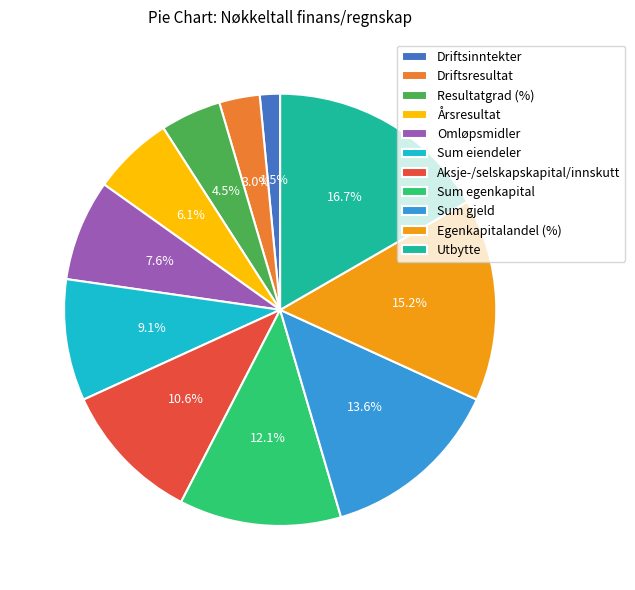

Which category has the smallest portion of the pie?

Driftsinntekter